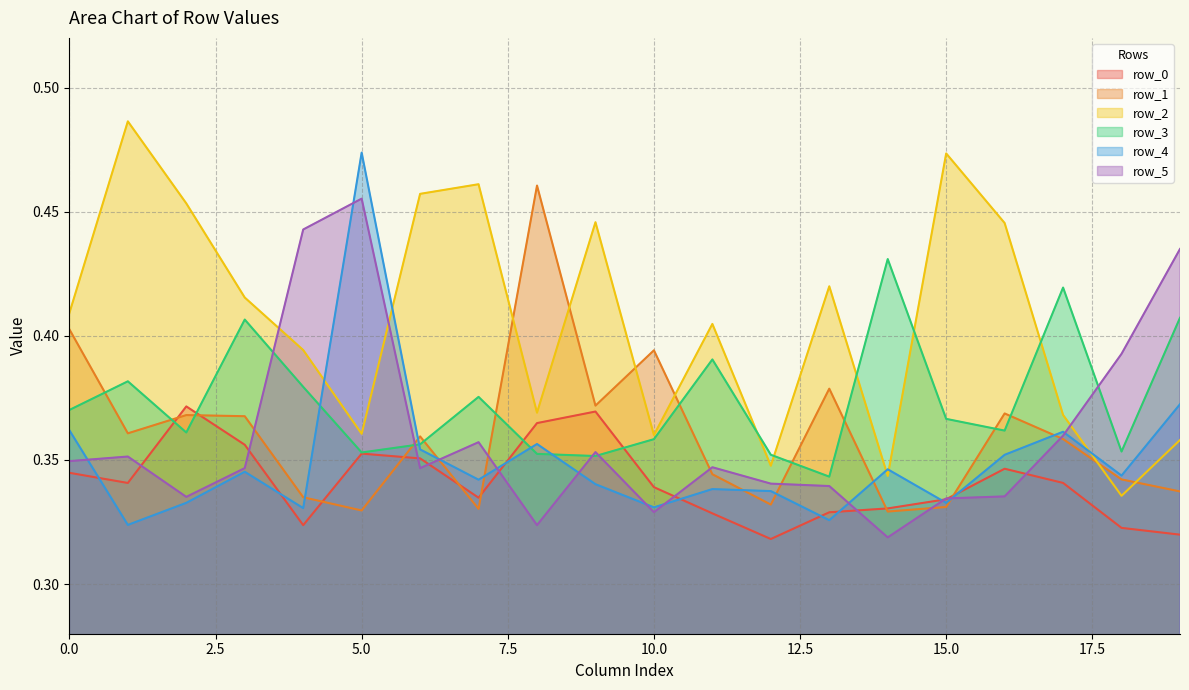

Does the chart display data point markers on the line(s)?

No